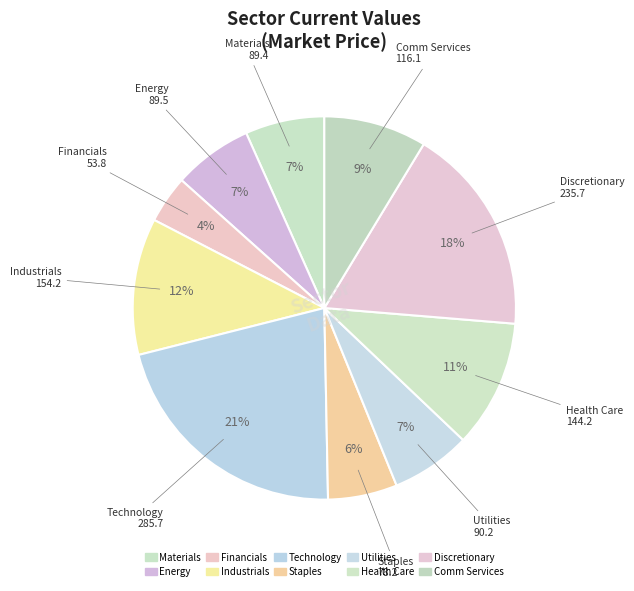

To the nearest percent, what portion does Technology represent?

21%